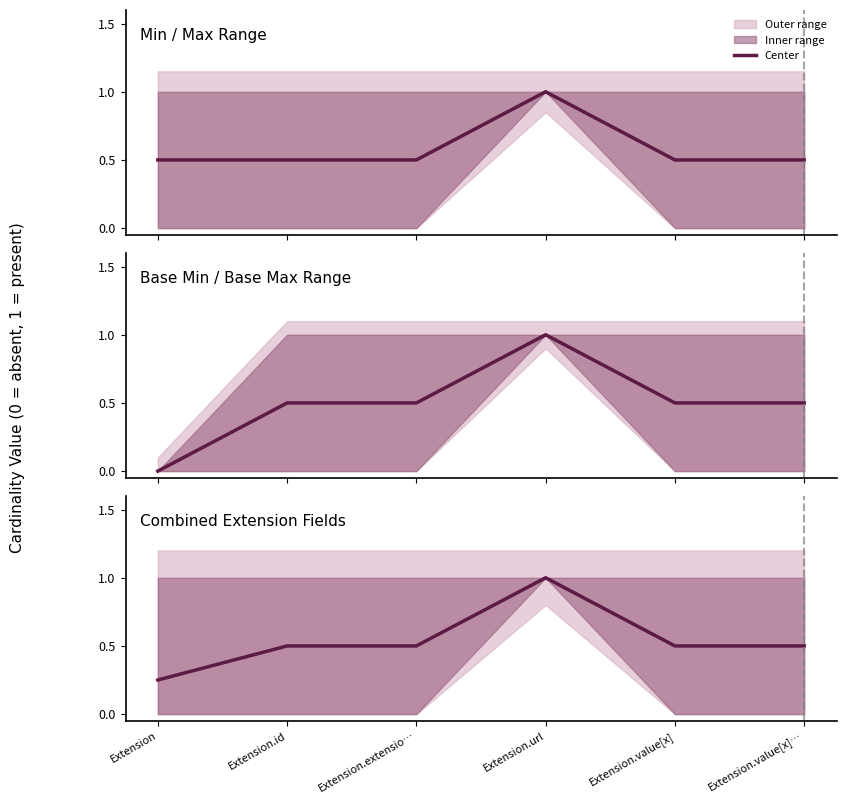

Rank the categories by value from lowest to highest.

Extension, Extension.id, Extension.extensio…, Extension.value[x], Extension.value[x]…, Extension.url